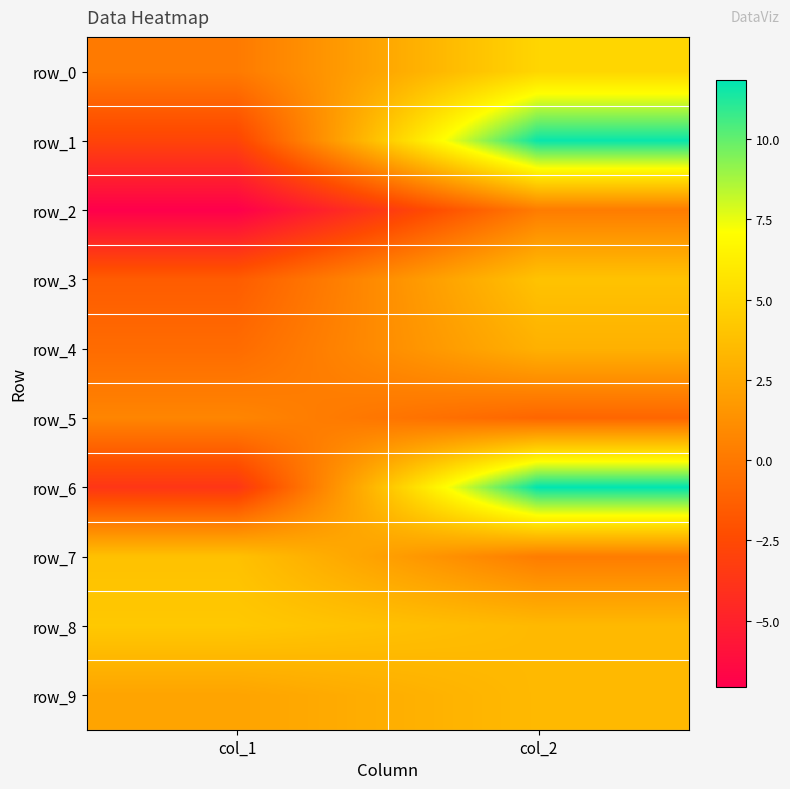

At how many categories does at least one series exceed 6?

1